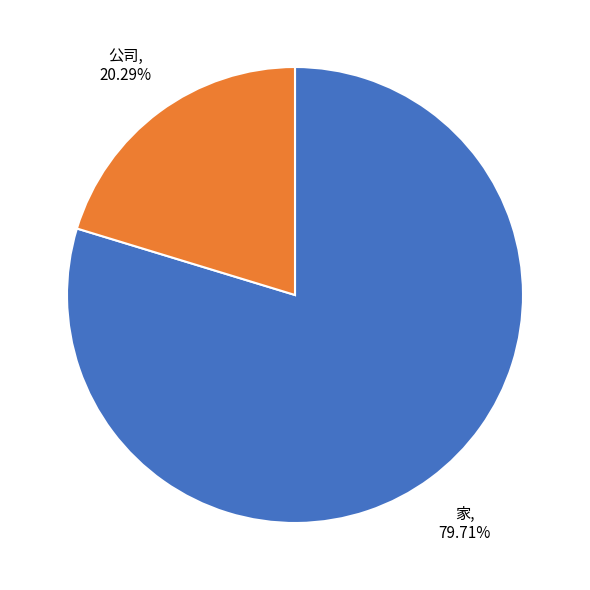

Count the number of slices in the pie.

2